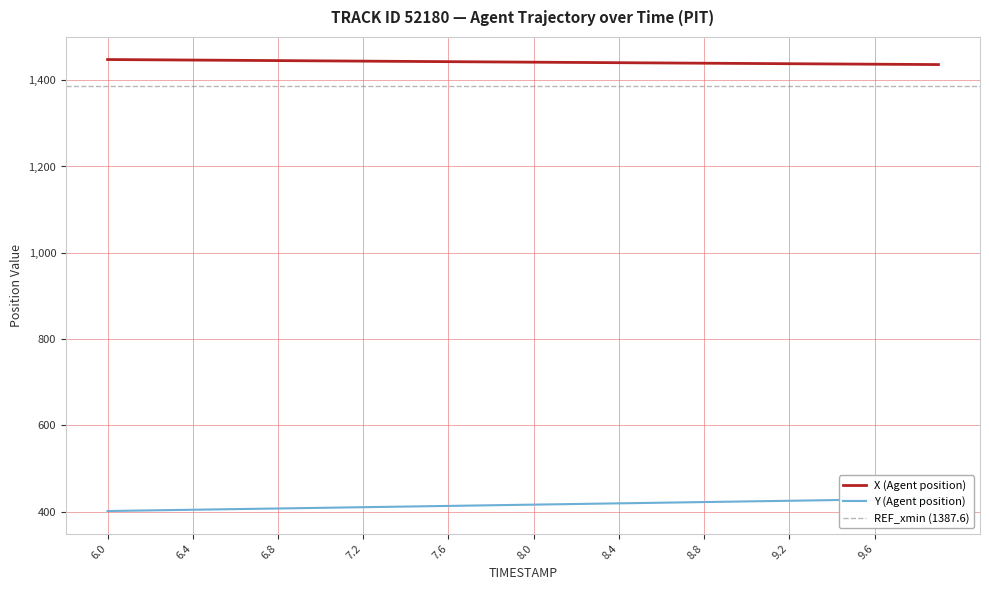

What is the average value of the Y (Agent position) series?

416.1